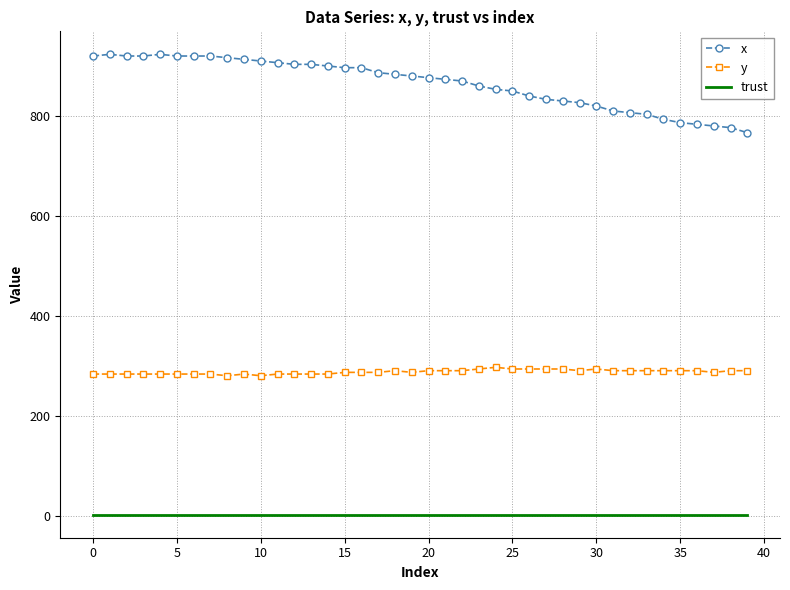

Rank the series by their average value, from highest to lowest.

x, y, trust